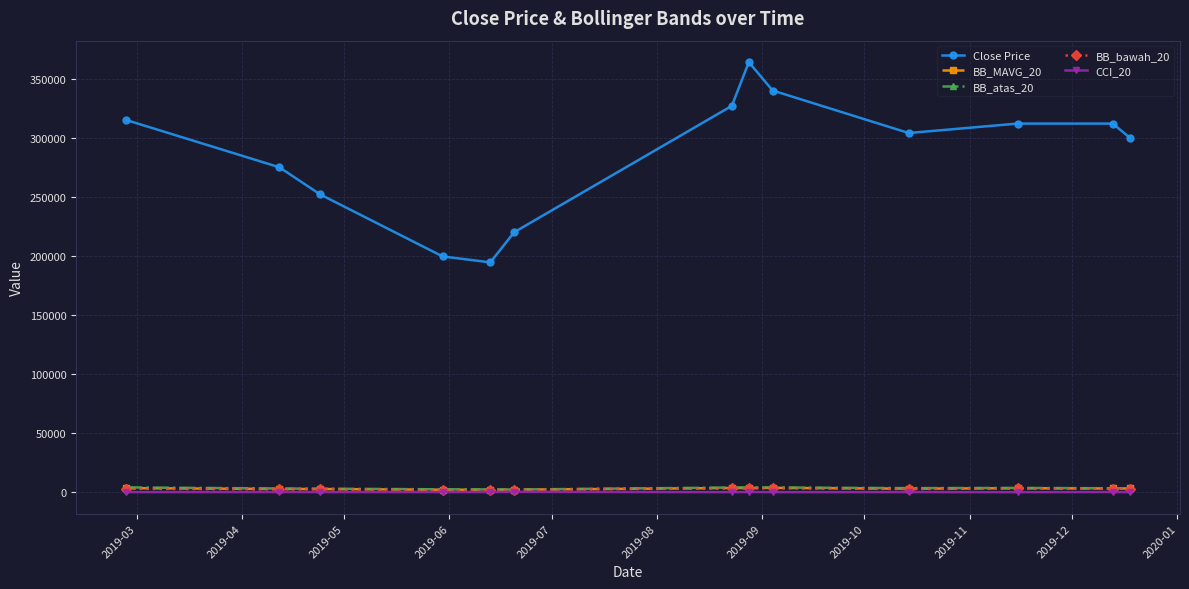

How many lines are shown in the chart?

5